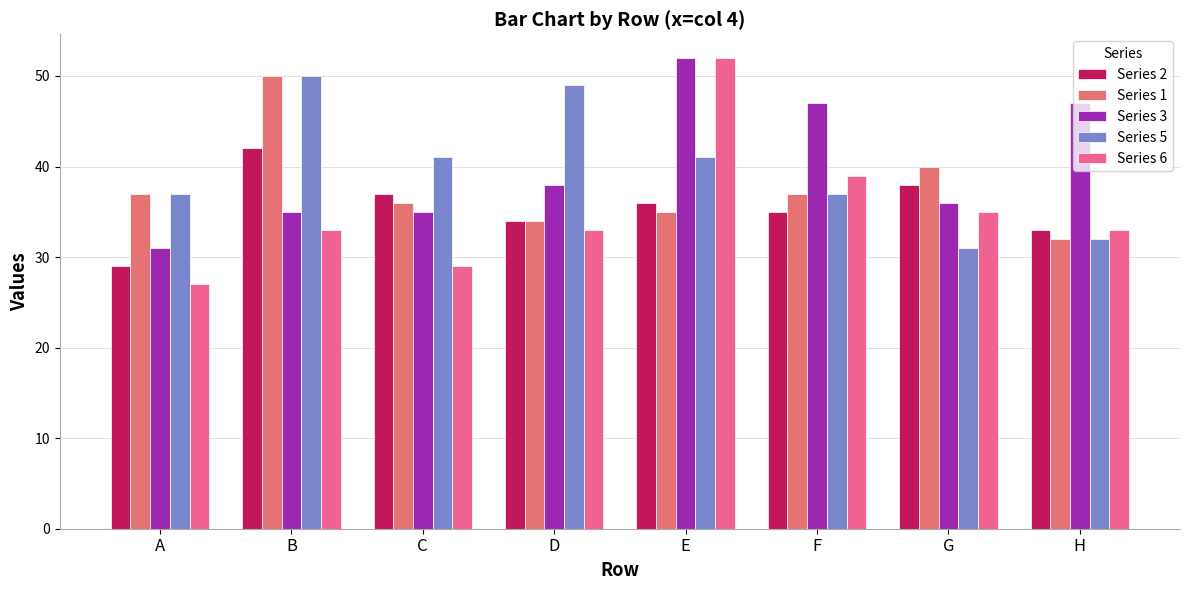

The Series 5 series shows 37 at F. True or false?

True